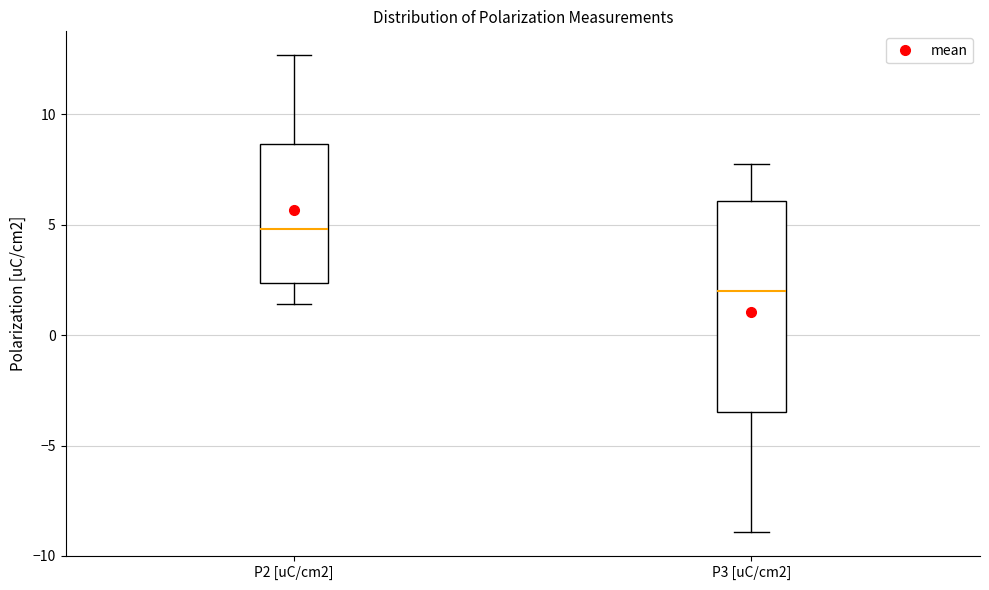

Reading left to right, transcribe this box plot: for each box, give where its median line is, the range the box spans, and where its two whiskers end, as read against the y-axis. The values are not printed on the chart, so give them approximately, as read against the axis.

P2 [uC/cm2]: median 5.0, box 2.5 to 8.5, whiskers 1.5 to 12.5
P3 [uC/cm2]: median 2.0, box -3.5 to 6.0, whiskers -9.0 to 7.5